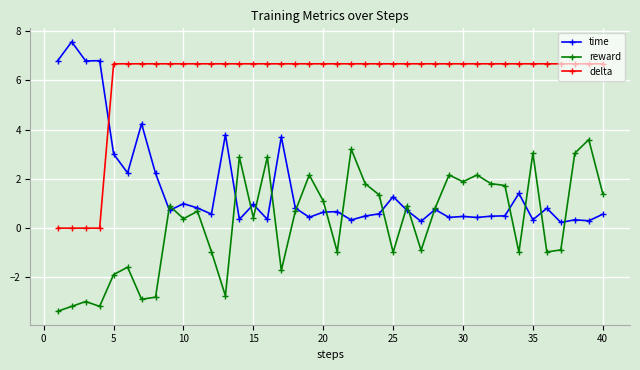

What is the value of the reward point at the 17th from the left?

-1.7